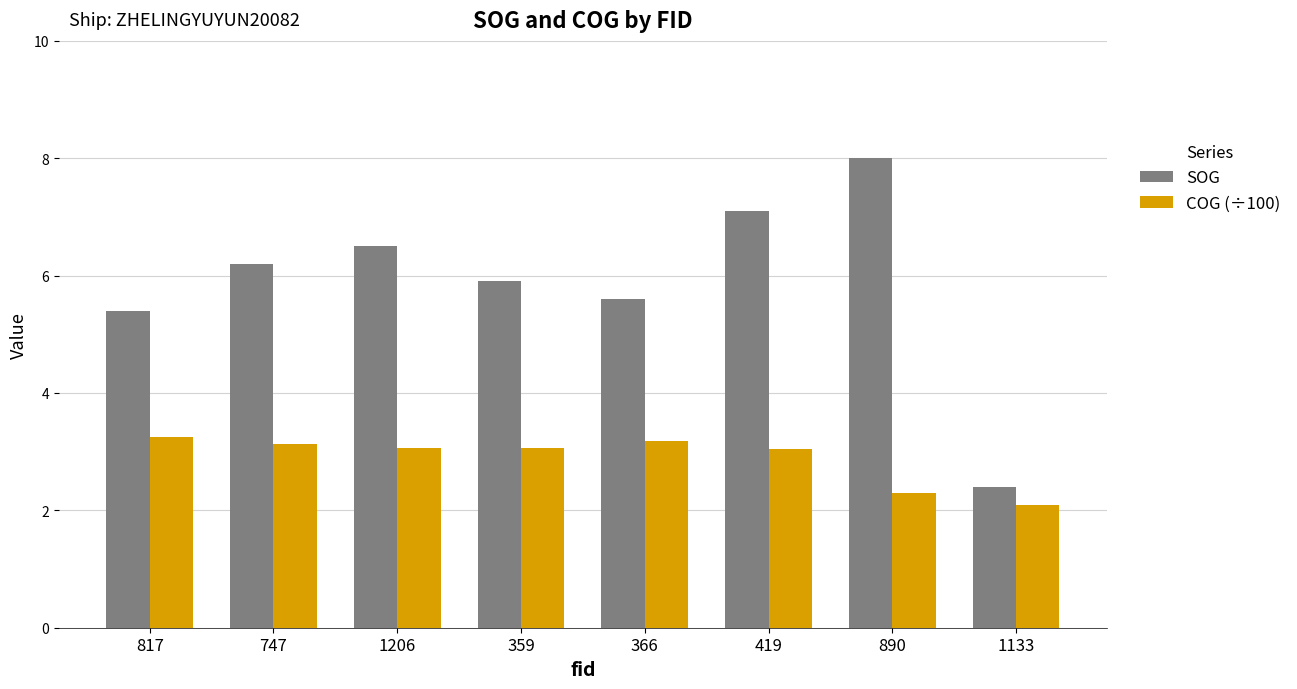

How many groups of bars are there?

8